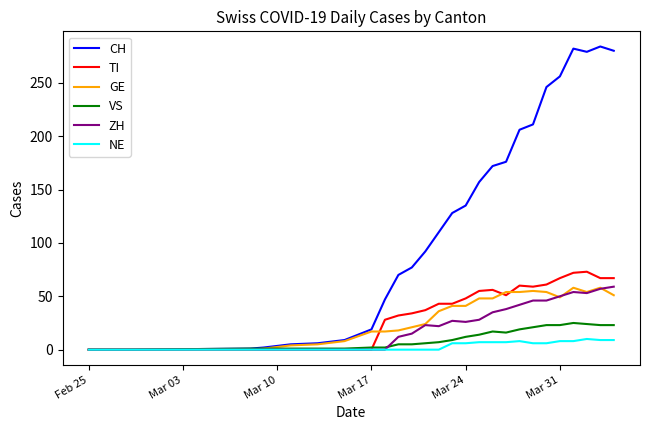

What is the maximum value for CH?

284